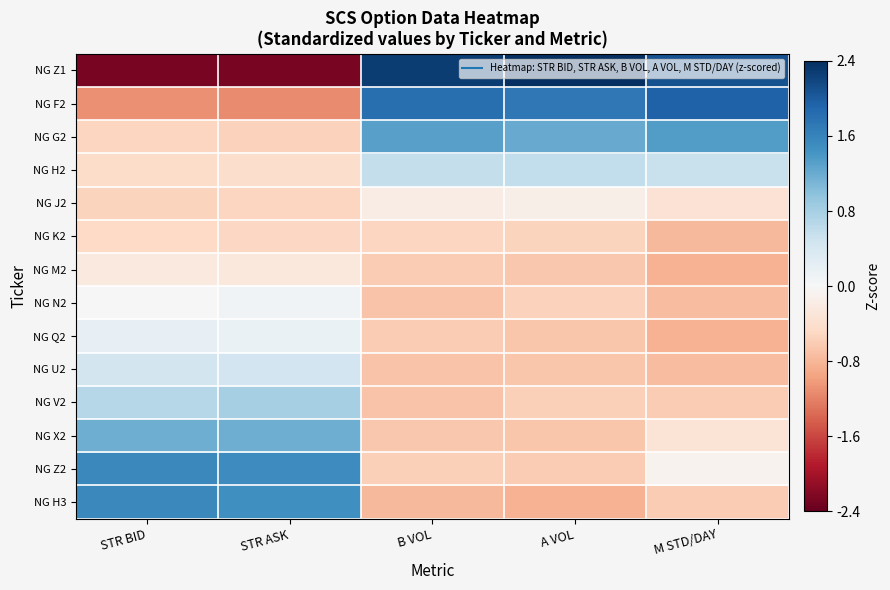

What is the smallest value displayed?

-2.3